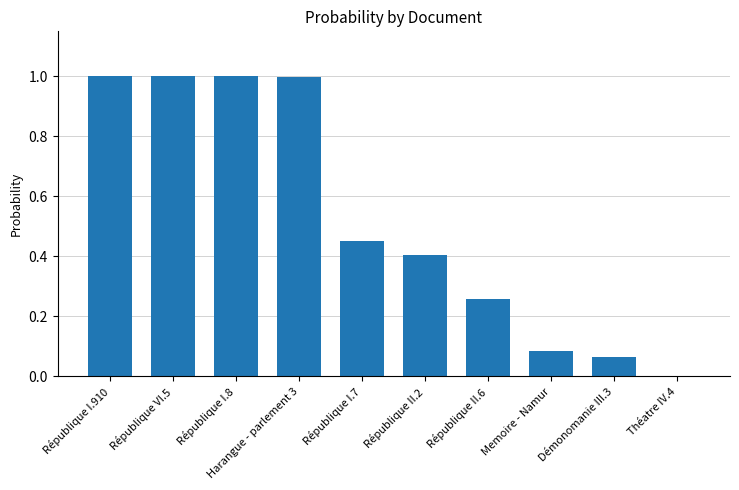

Between Démonomanie III.3 and République II.2, which is larger?

République II.2